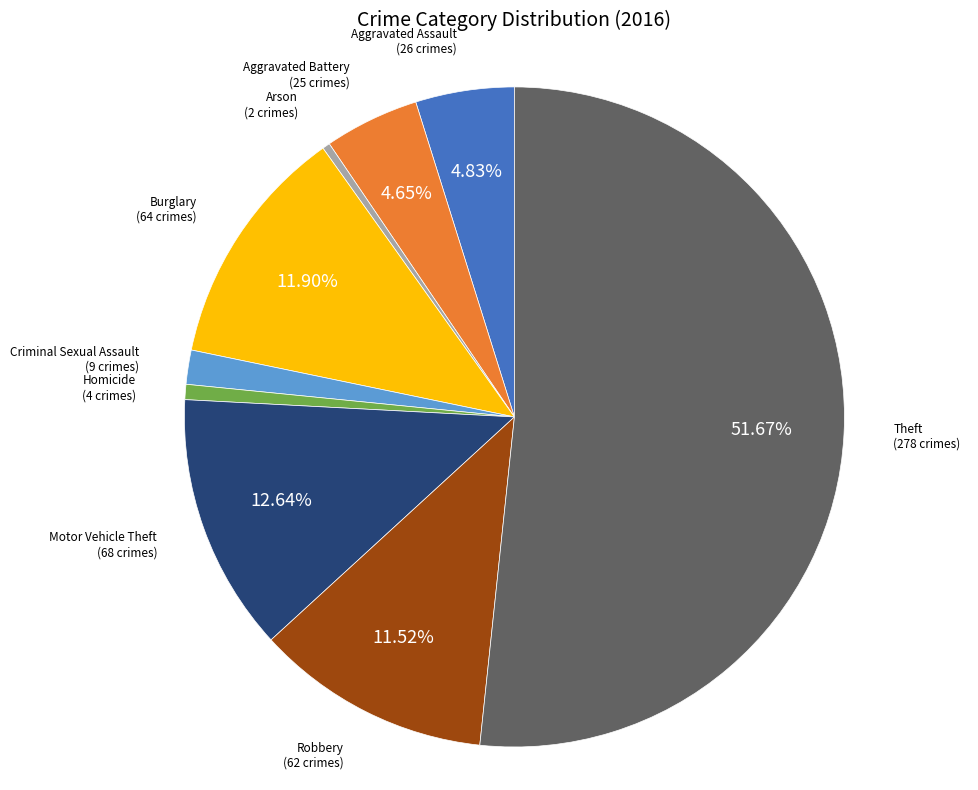

Which category accounts for the majority?

Theft